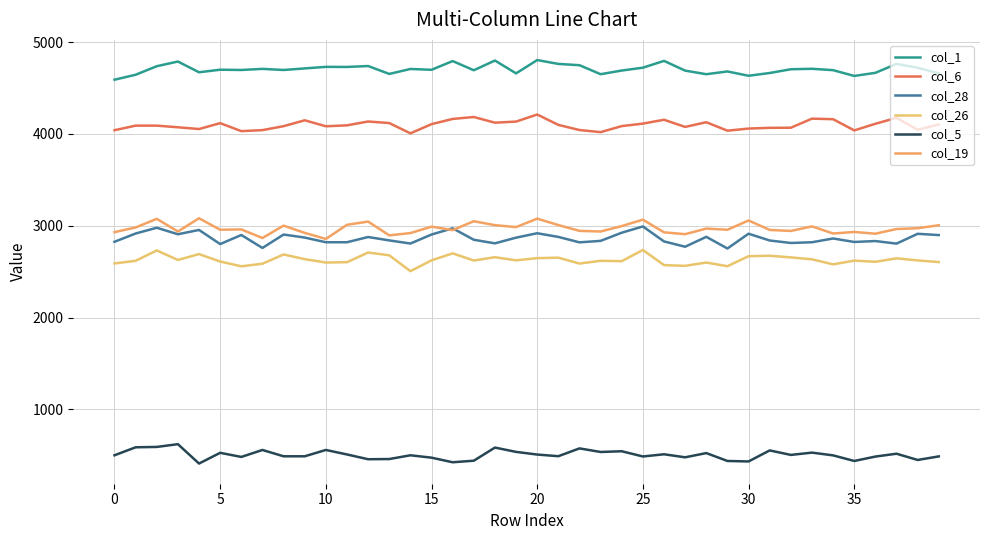

What is the label of the 8th point from the right?

32